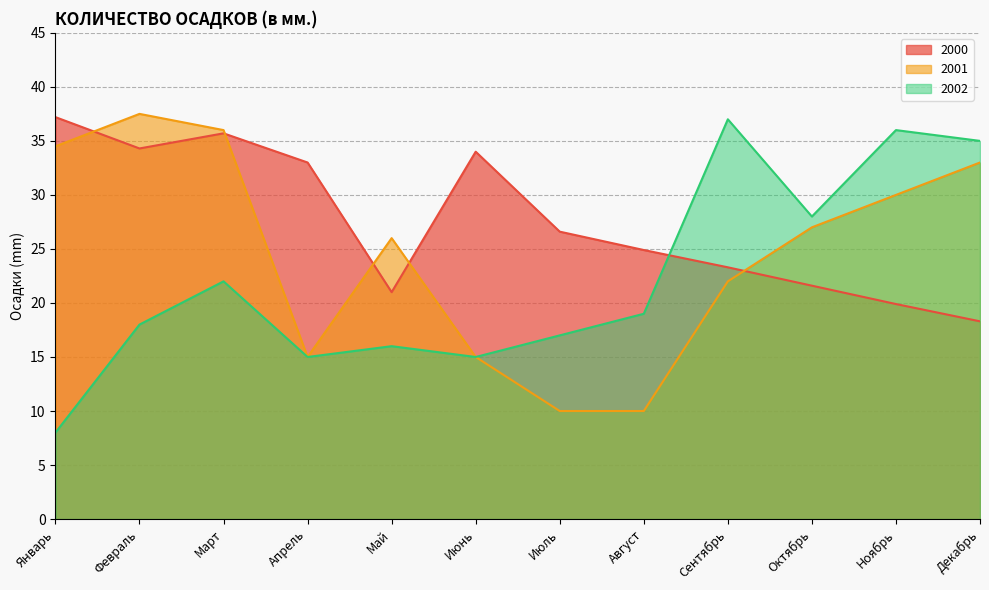

Between Январь and Ноябрь, which series saw the biggest shift?

2002